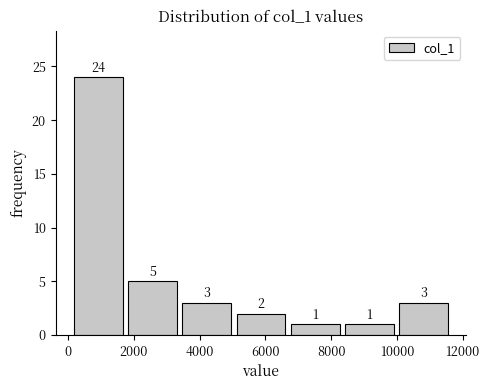

Reading left to right, transcribe this chart: for each bar, give the range it covers on the x-axis and its height. The bar edges are not printed on the chart, so give them approximately, as read against the axis.

200 to 1800: 24
1800 to 3400: 5
3400 to 5000: 3
5000 to 6600: 2
6600 to 8400: 1
8400 to 10000: 1
10000 to 11600: 3